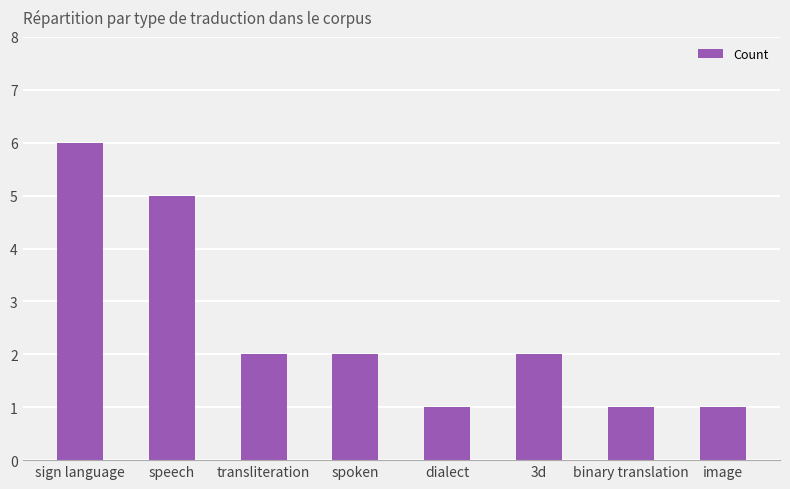

Count the number of data series in this chart.

1